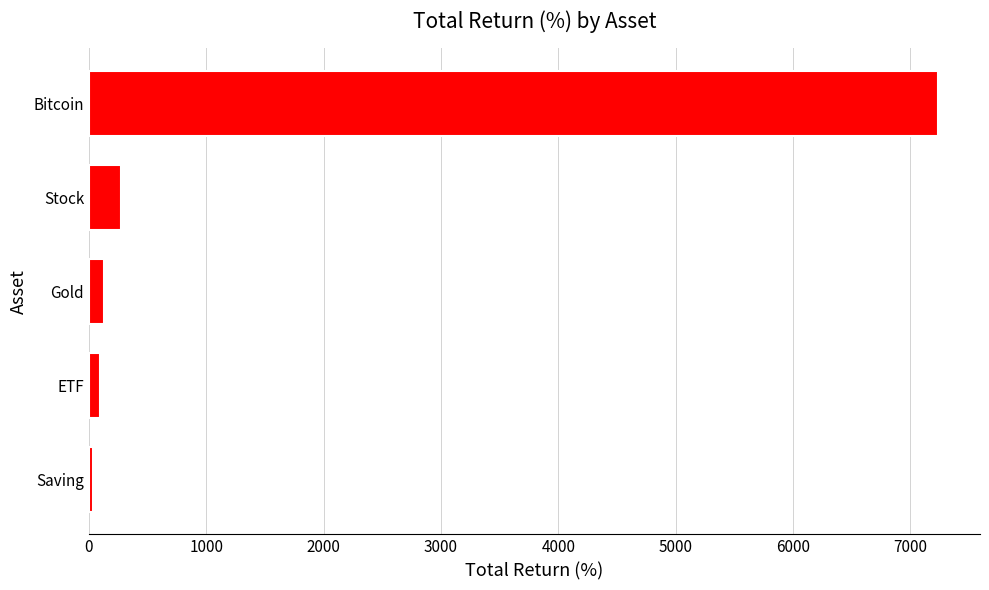

What is the average value?

1552.0